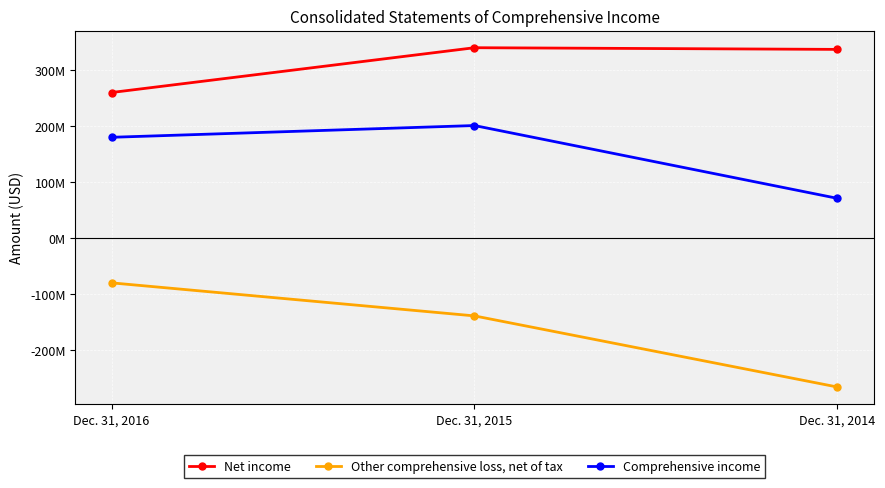

Reading left to right, what are all the values shown in this chart?

Net income: 260000000	340000000	337000000
Other comprehensive loss, net of tax: -80000000	-139000000	-266000000
Comprehensive income: 180000000	201000000	71000000